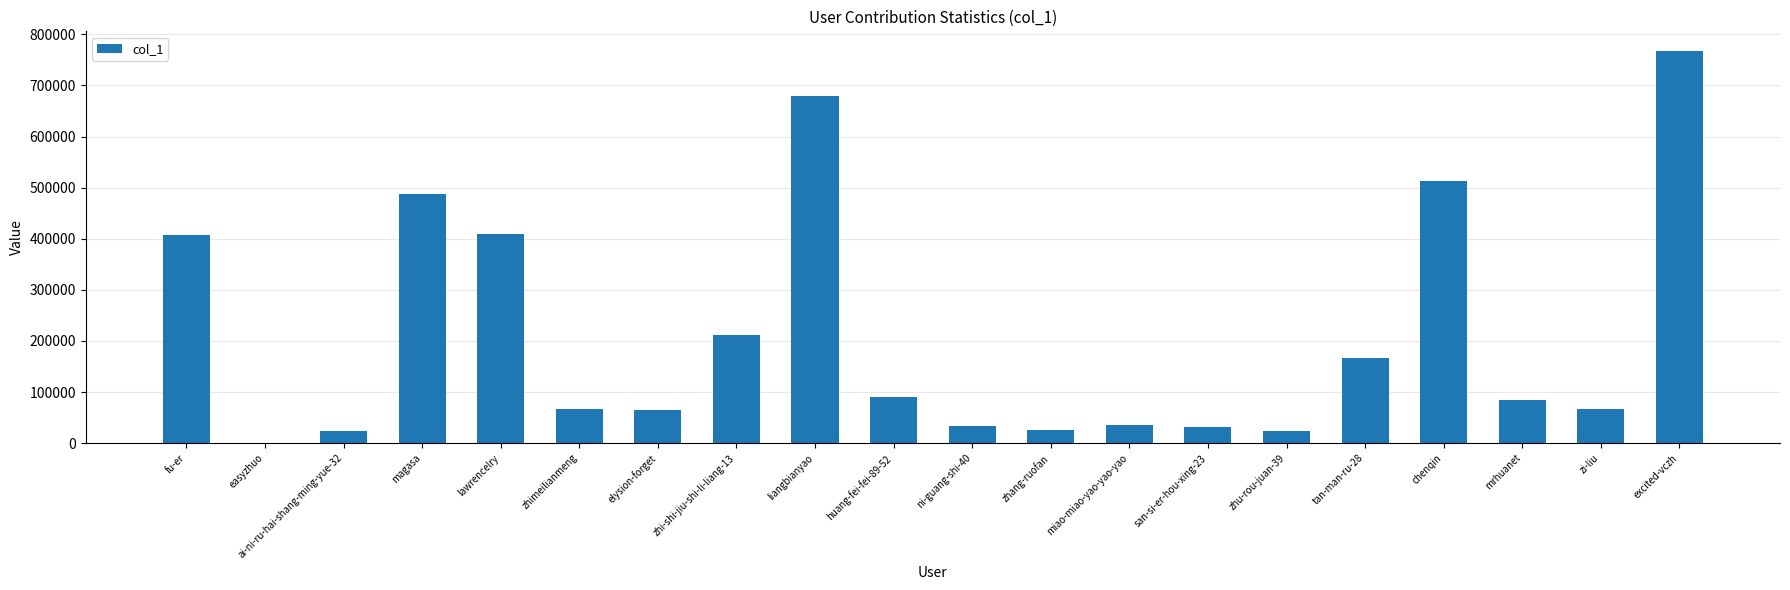

Where is the data nearest to the value 383780?

fu-er